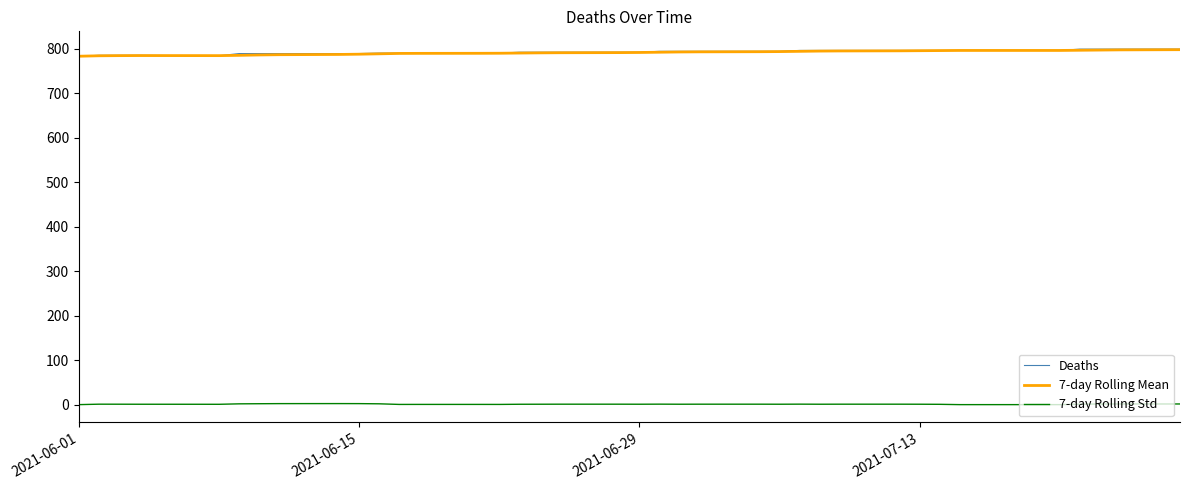

What is the greatest value displayed?

799.0